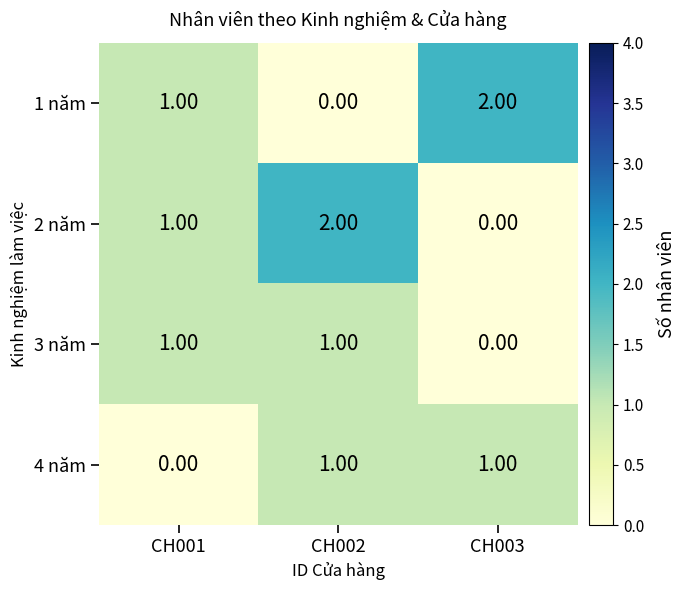

Is the value of 3 năm at CH003 greater than the value of 4 năm at CH002?

No